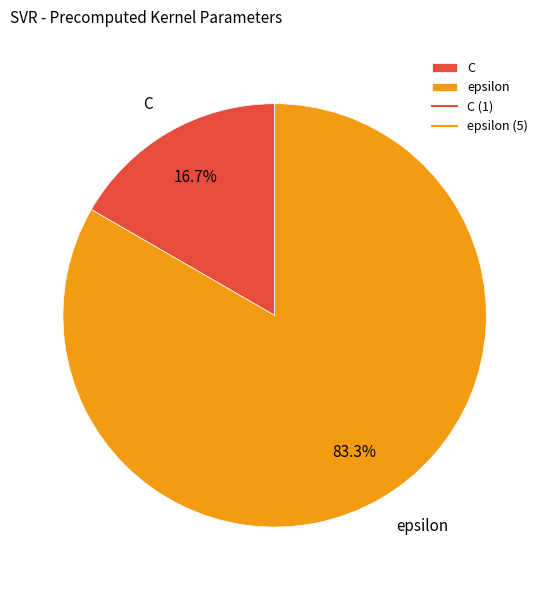

What is the total percentage of epsilon and C?

100.0%